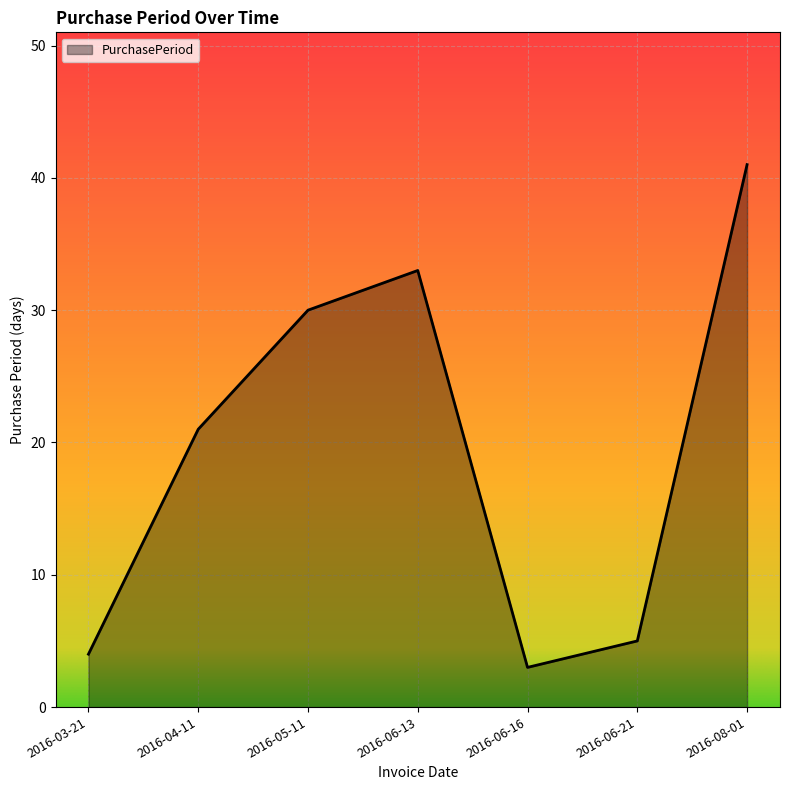

True or false: there are more than 0 points higher than both neighbors.

True